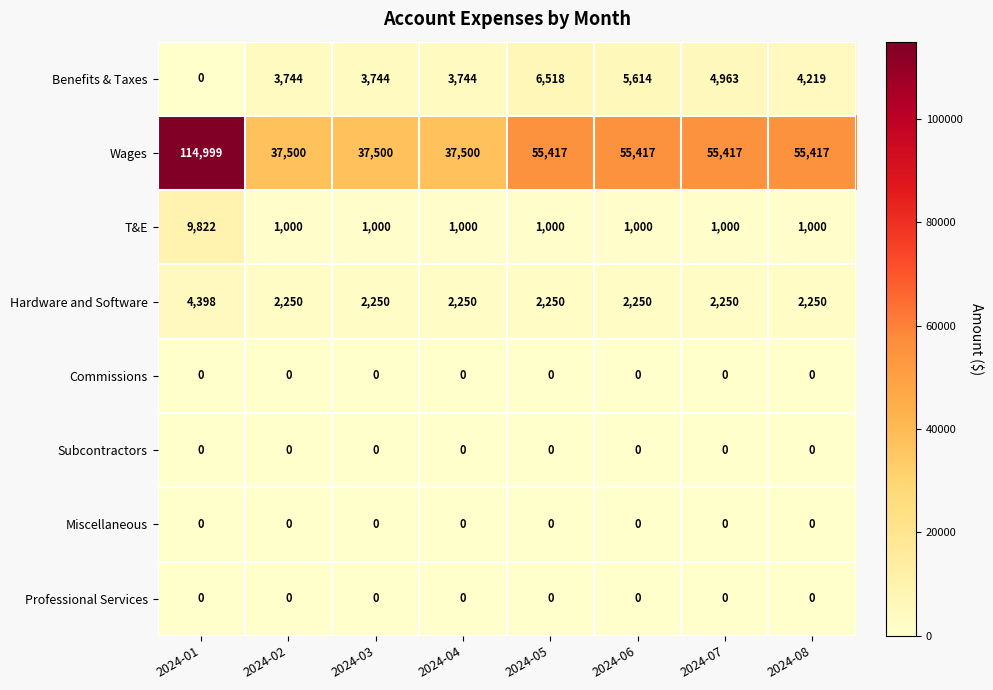

What is the spread (max minus min) of values at 2024-01?

114999